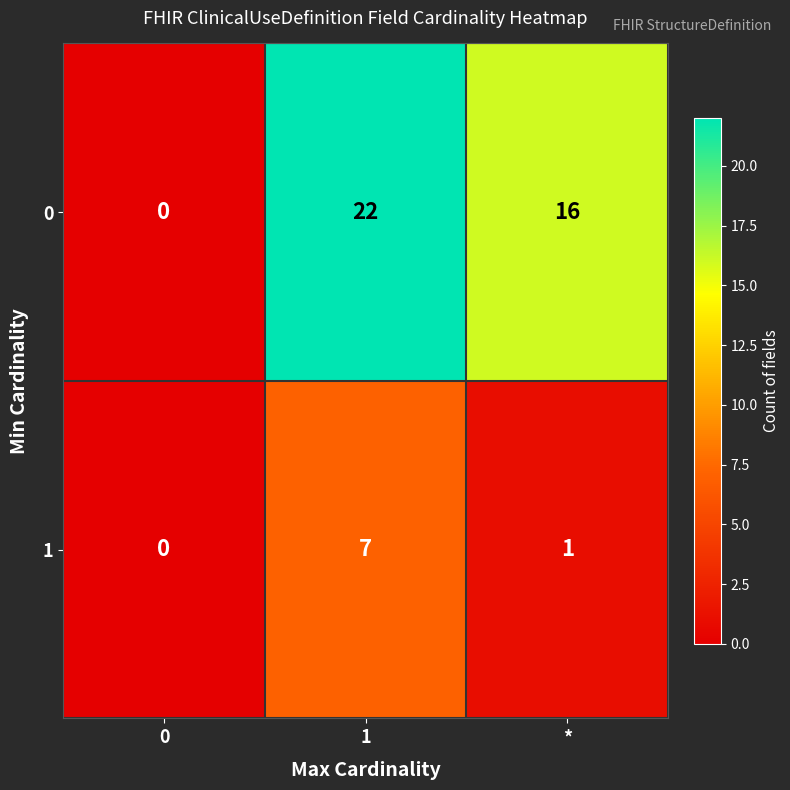

Where is 1 nearest to the value 3?

*